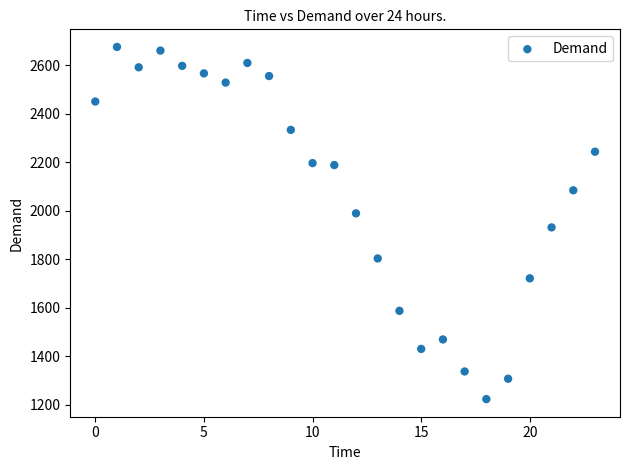

What Y value in the scatter plot is closest to 1949?

1931